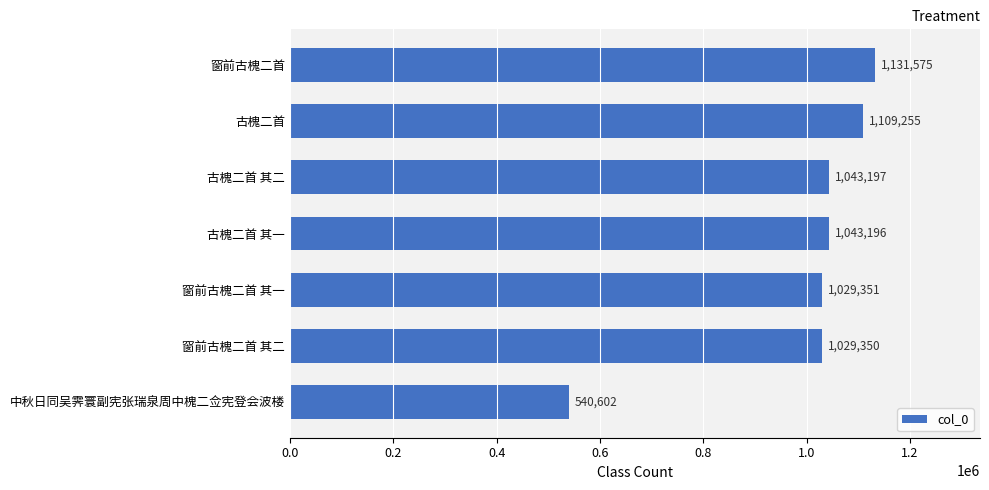

The chart shows a value of 2007884 at 窗前古槐二首. True or false?

False